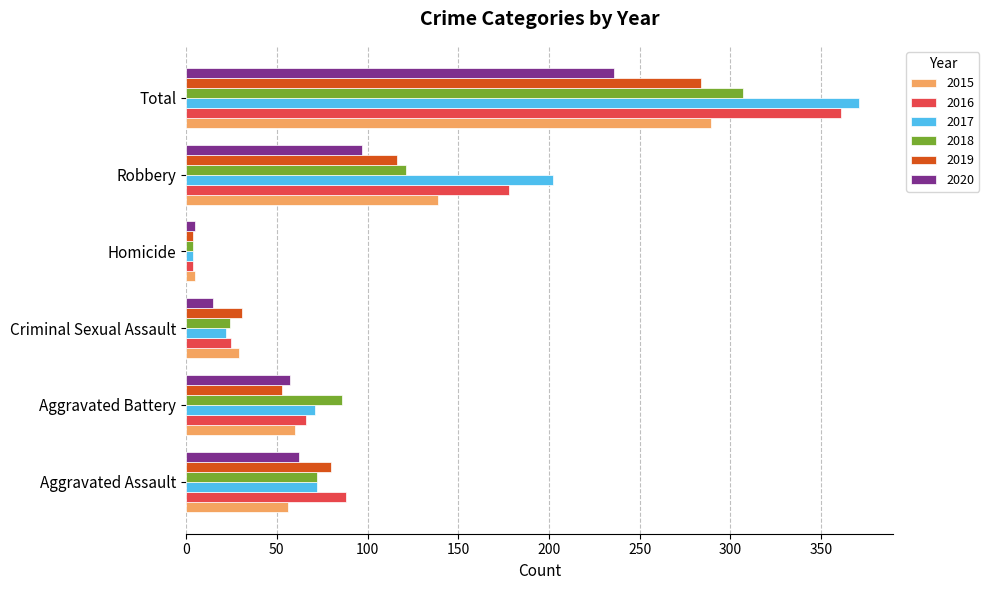

Rank the categories by 2018 value from lowest to highest.

Homicide, Criminal Sexual Assault, Aggravated Assault, Aggravated Battery, Robbery, Total